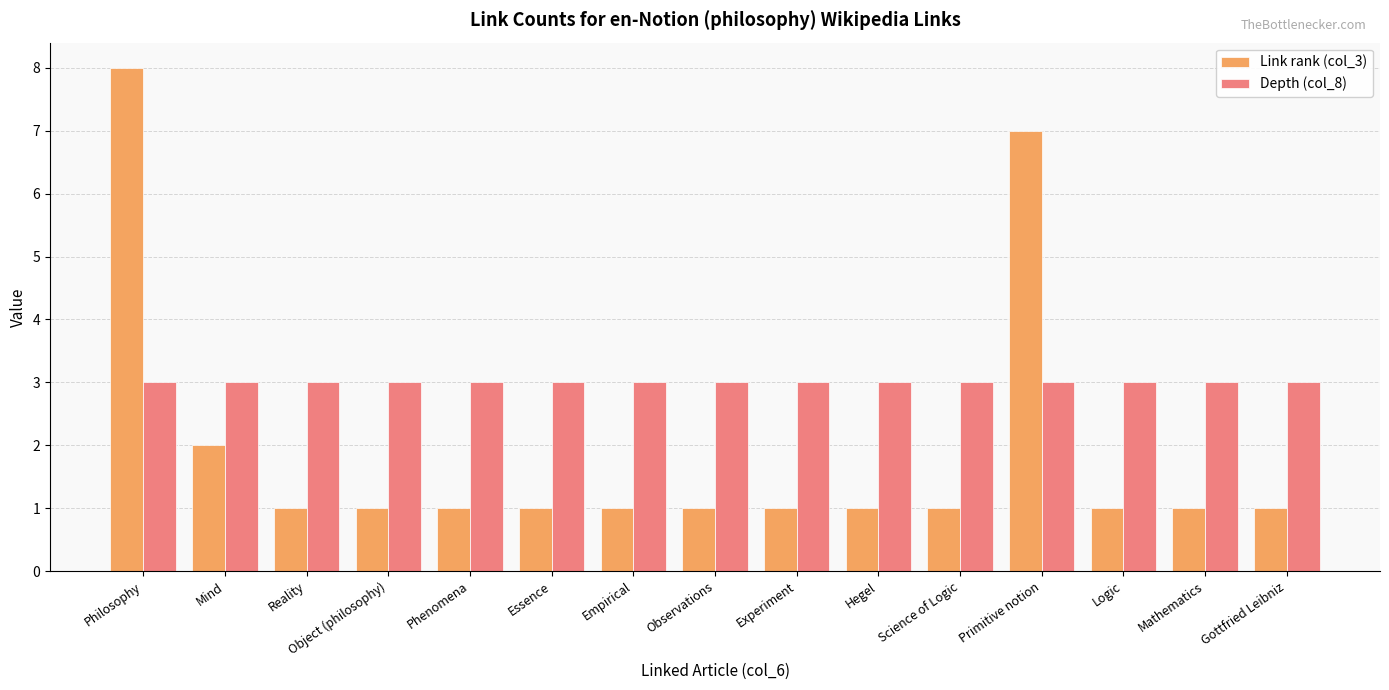

What is the label of the 11th bar from the left?

Science of Logic